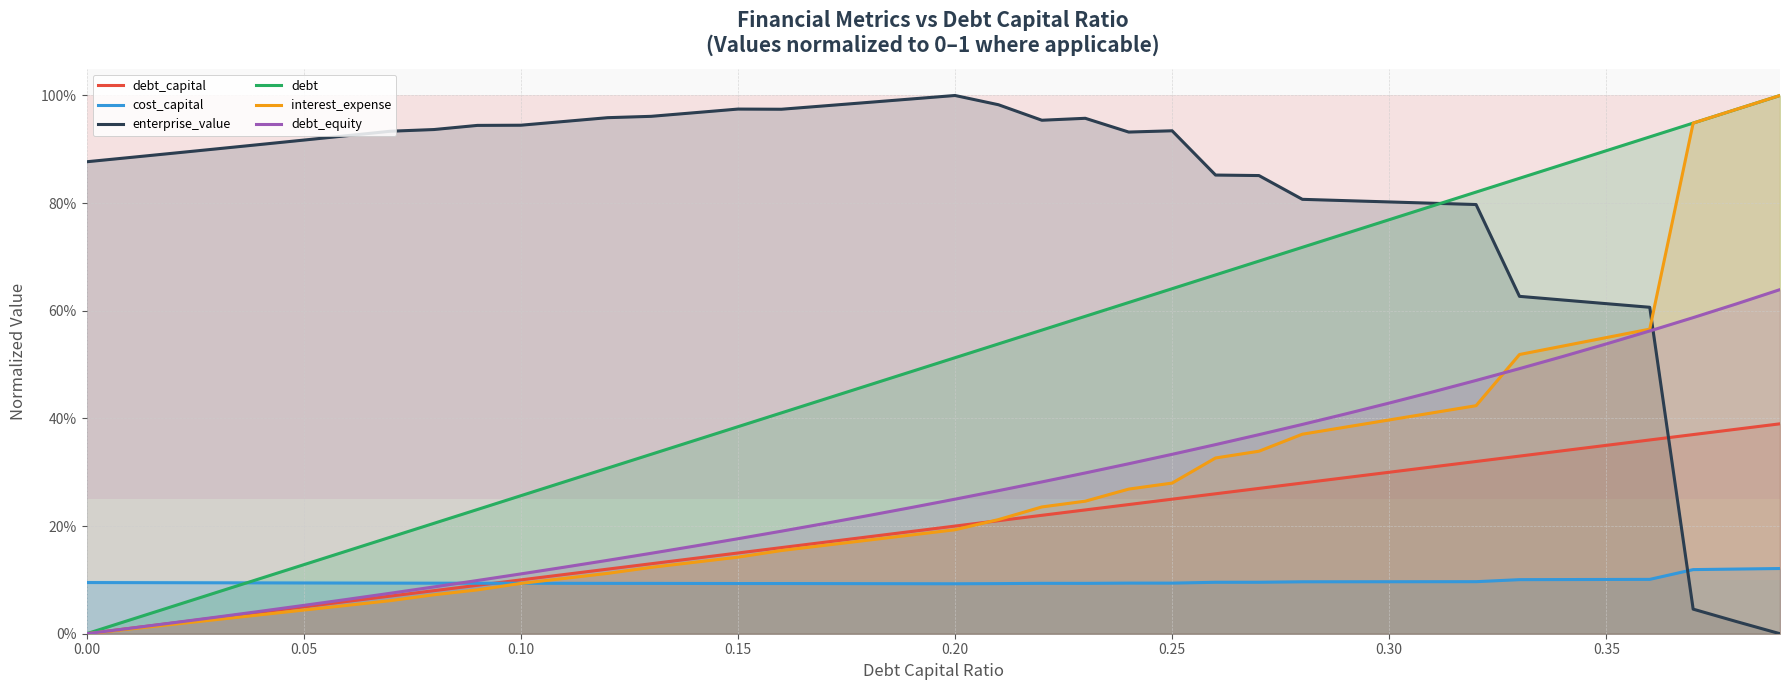

The debt_capital series shows 0.1 at 0.35. True or false?

False